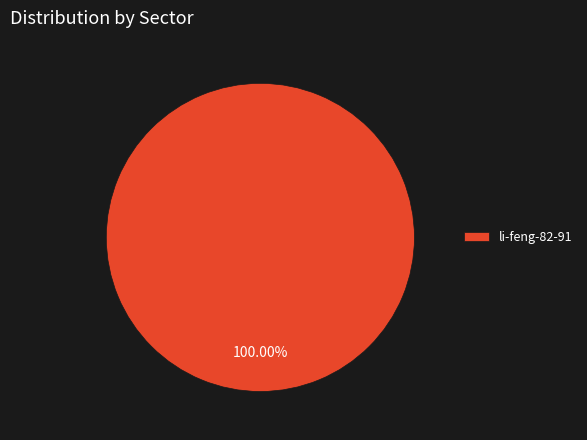

True or false: li-feng-82-91 accounts for 100% of the total.

True